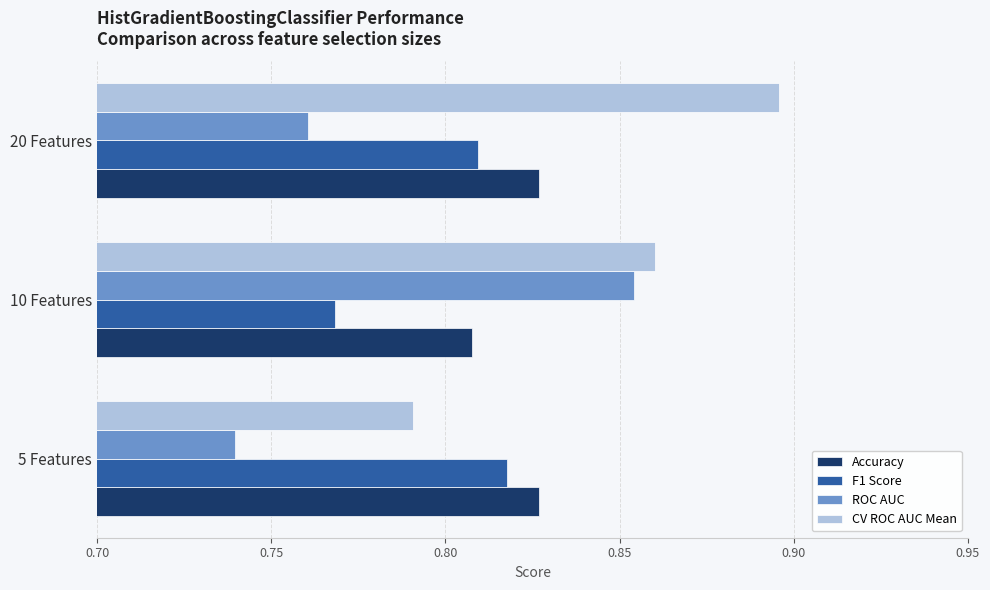

Which series changed the most between 5 Features and 20 Features?

CV ROC AUC Mean